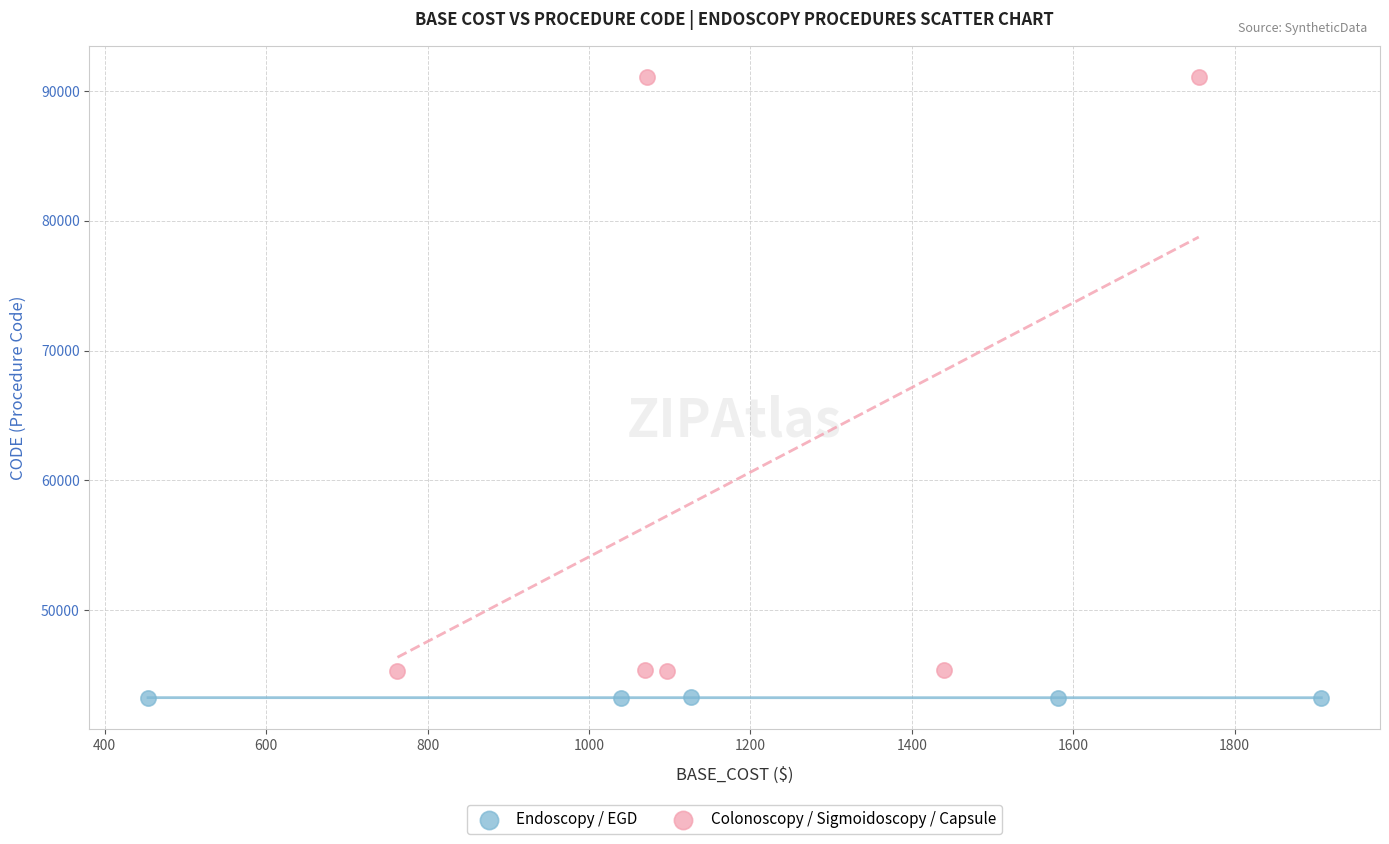

Which series reaches the maximum Y coordinate?

Colonoscopy / Sigmoidoscopy / Capsule